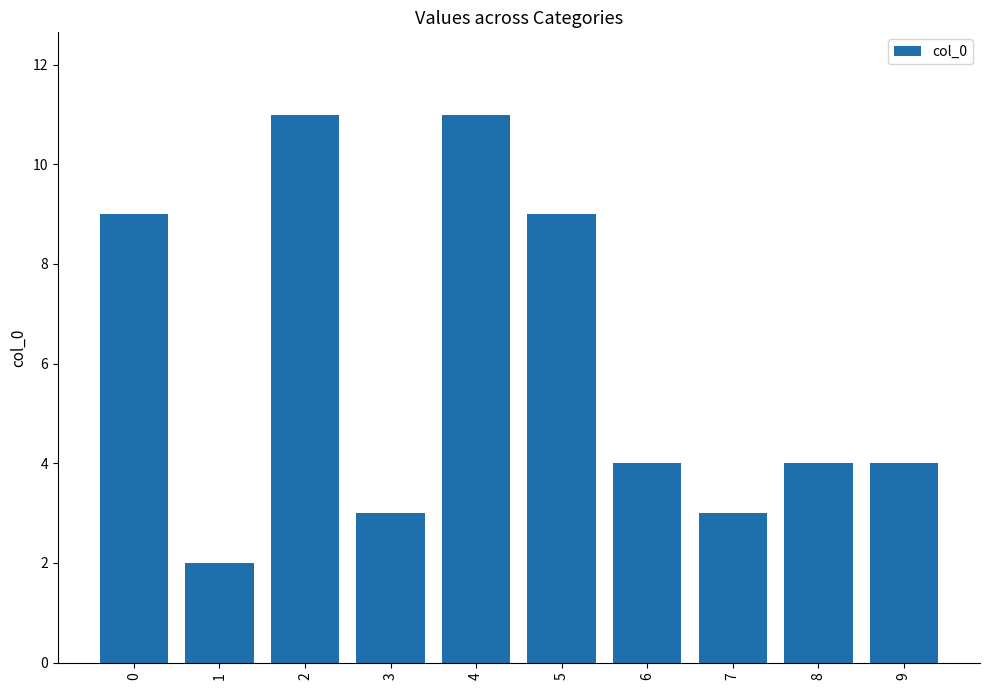

What is the change in value from 4 to 8?

-7